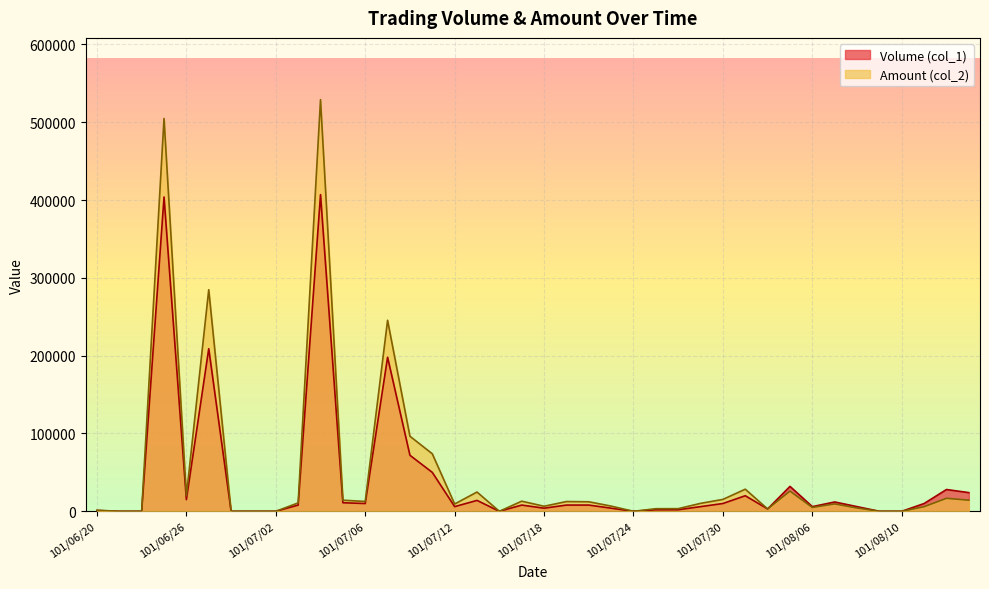

List the series in order of their peak value, lowest first.

Volume (col_1), Amount (col_2)